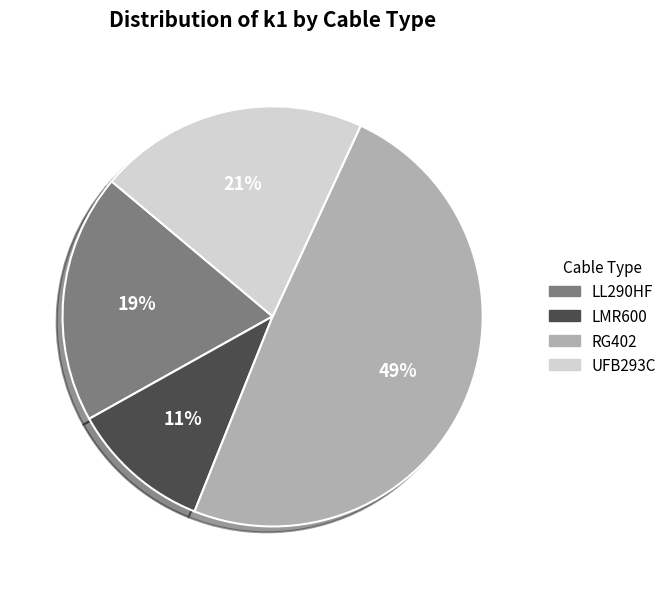

To the nearest percent, what portion does LL290HF represent?

19%